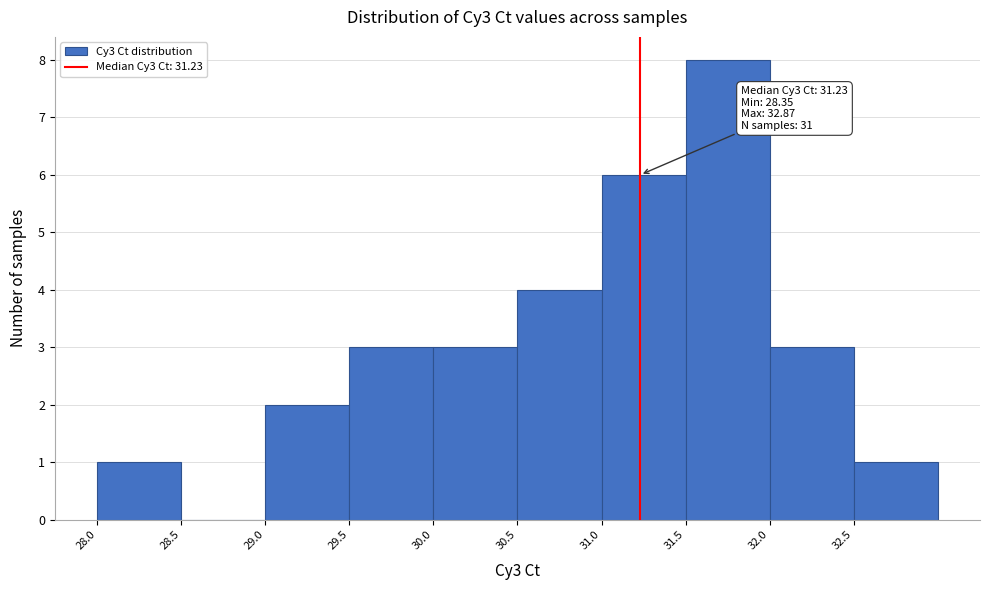

Which range on the x-axis has the tallest bar?

31.5 to 32.0